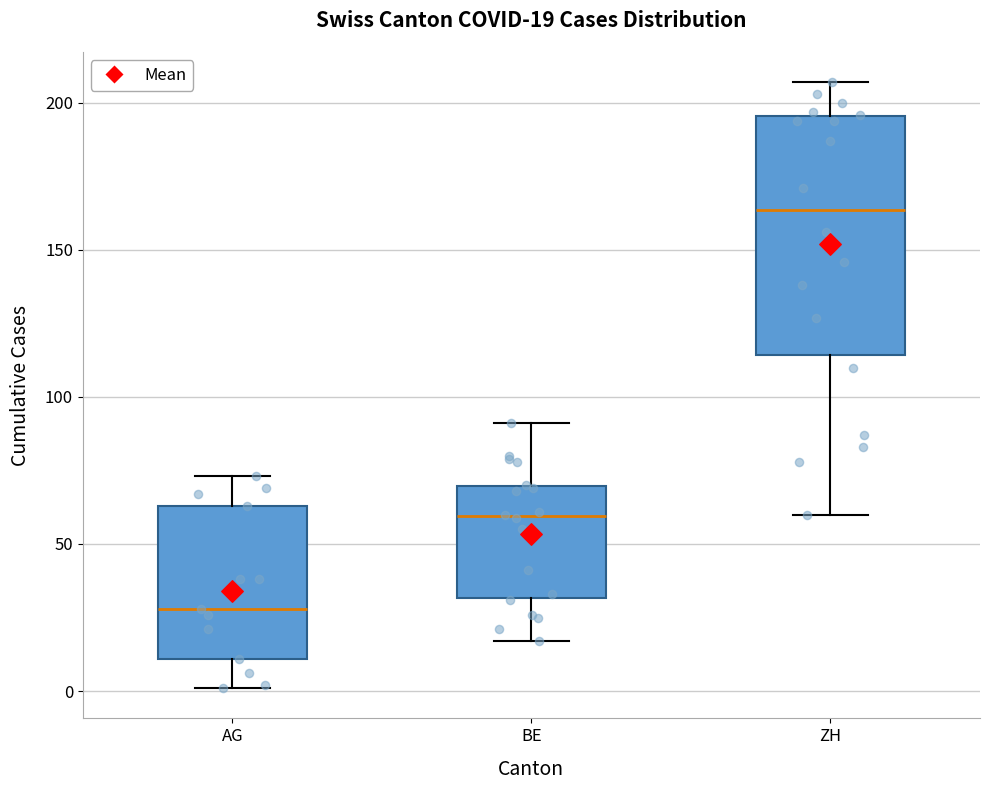

Which box's median line is the highest?

ZH